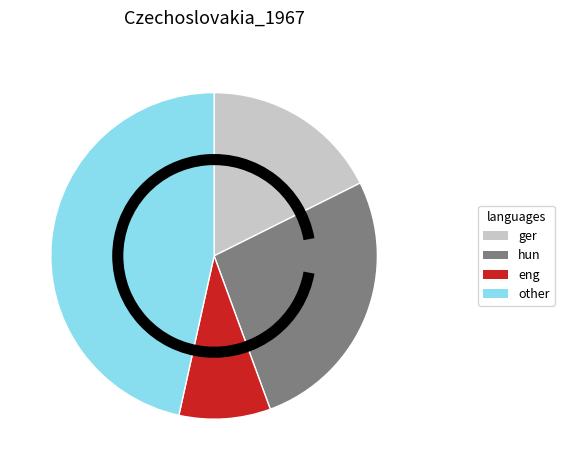

How many slices are in this pie chart?

4